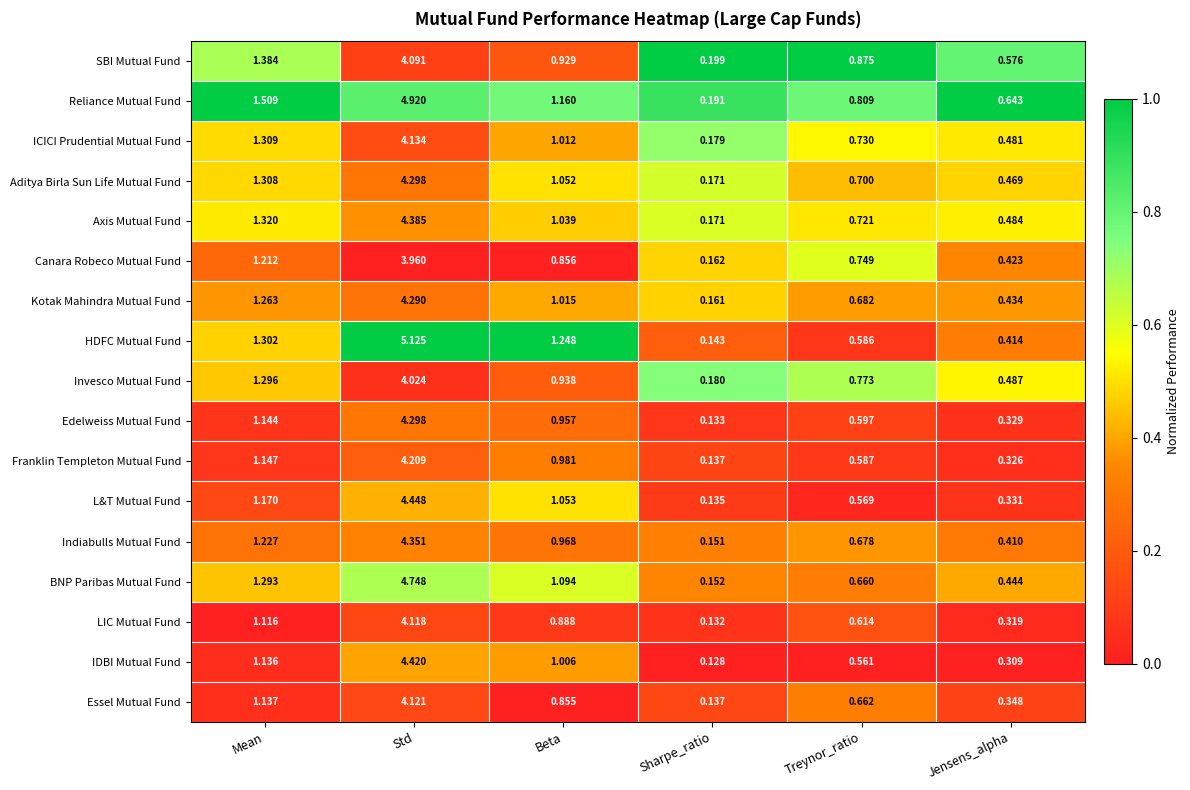

At which label is Invesco Mutual Fund closest to 2?

Mean